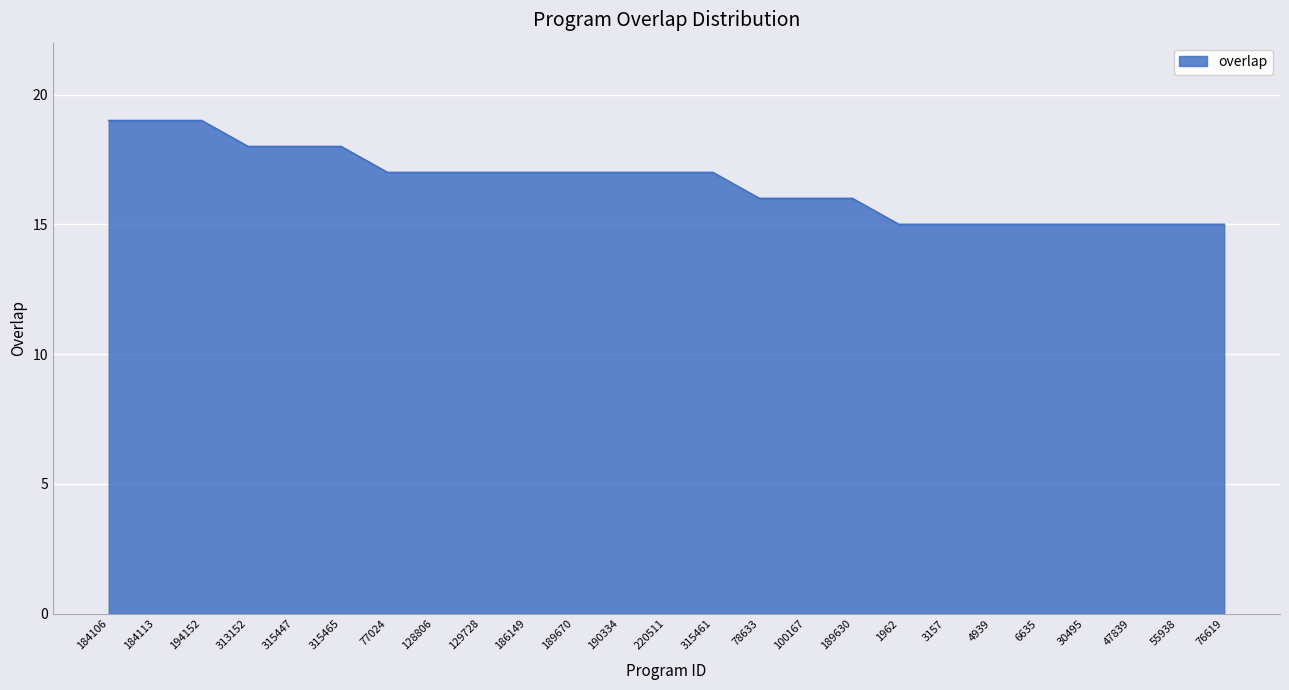

What is the smallest value displayed?

15